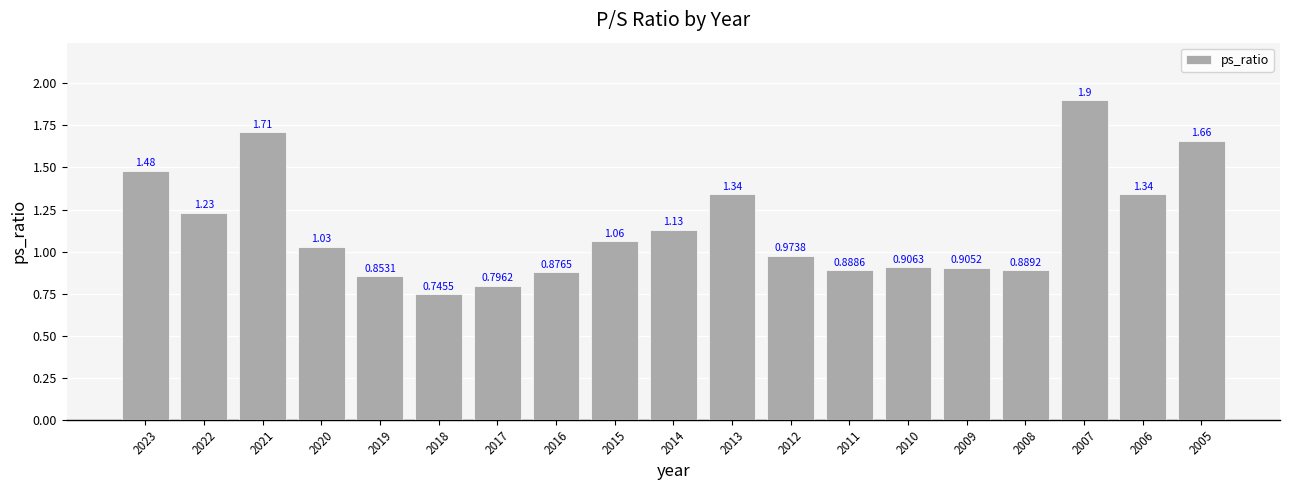

How many bars are there in total?

19